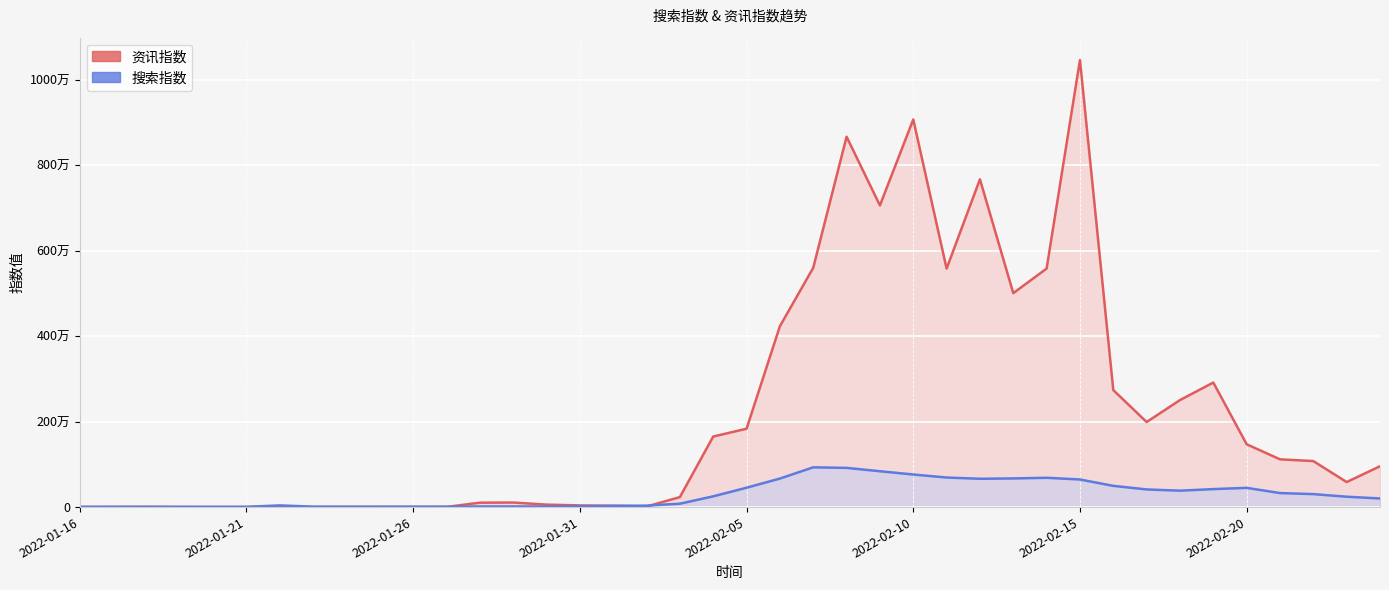

Which series has the largest total across all categories?

资讯指数